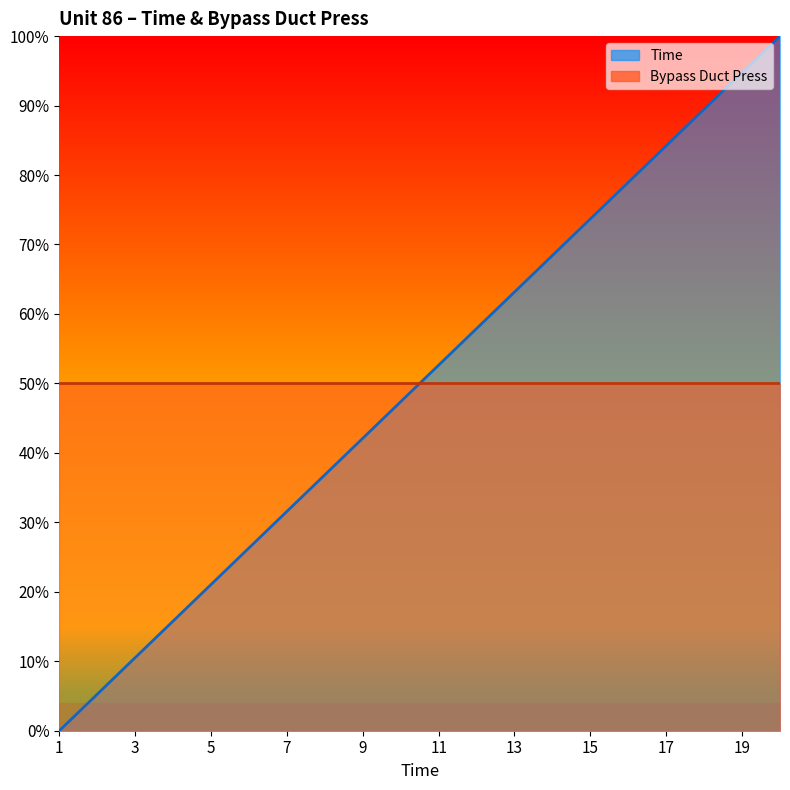

List the labels in order of value, smallest first.

1, 2, 3, 4, 5, 6, 7, 8, 9, 10, 11, 12, 13, 14, 15, 16, 17, 18, 19, 20